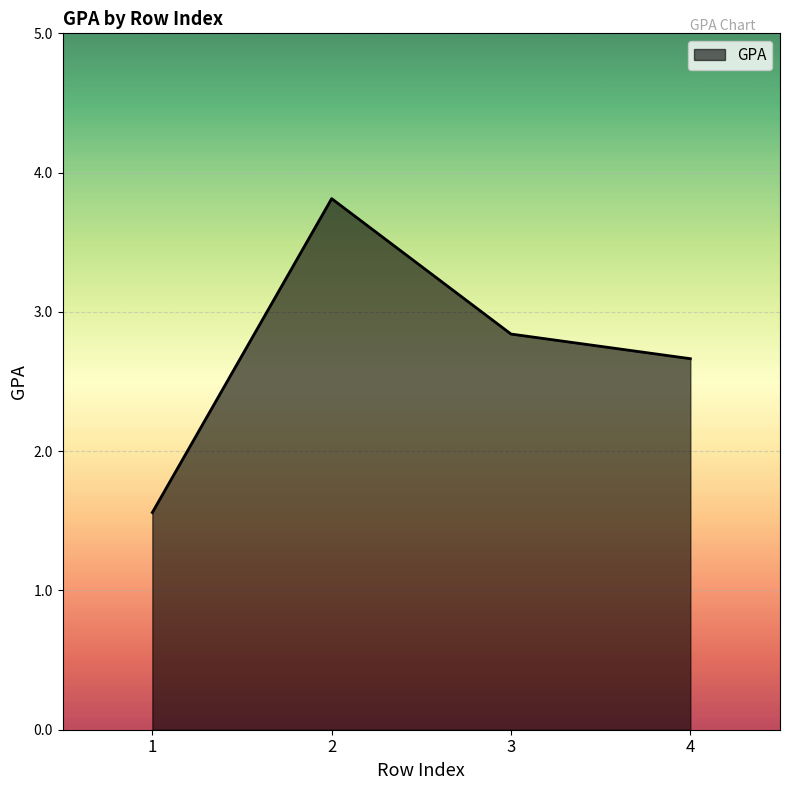

At which category does the chart reach its peak across all series?

2